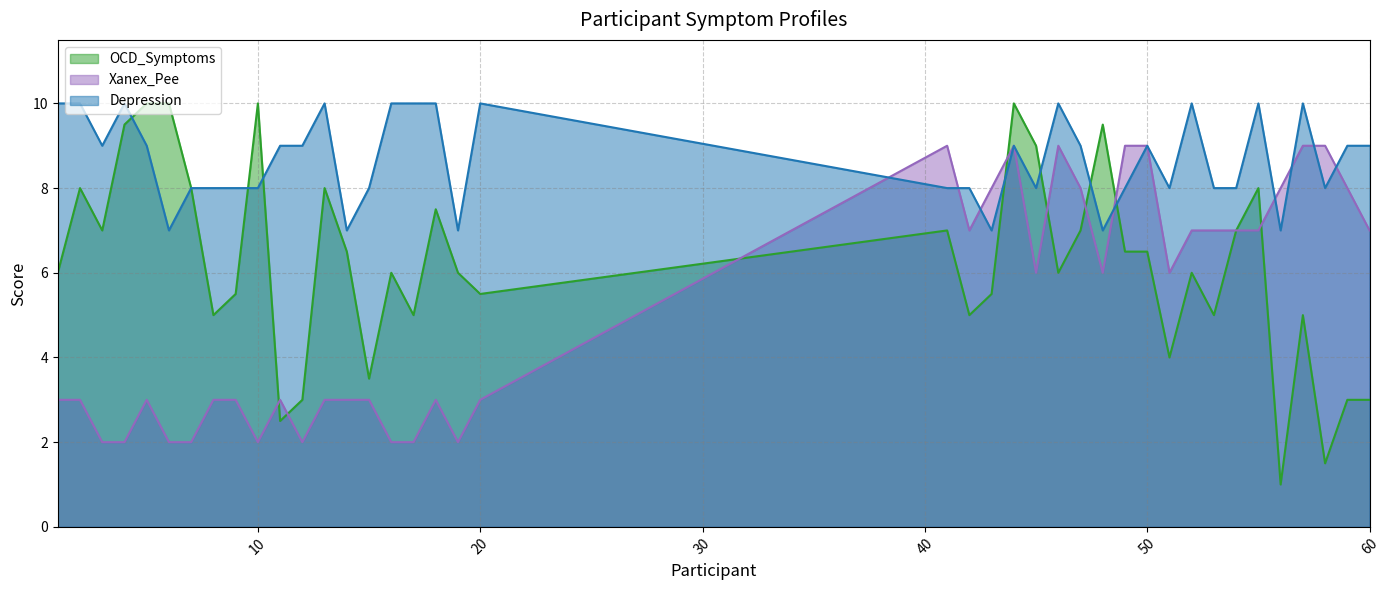

How many intersections are there between OCD_Symptoms and Depression?

7